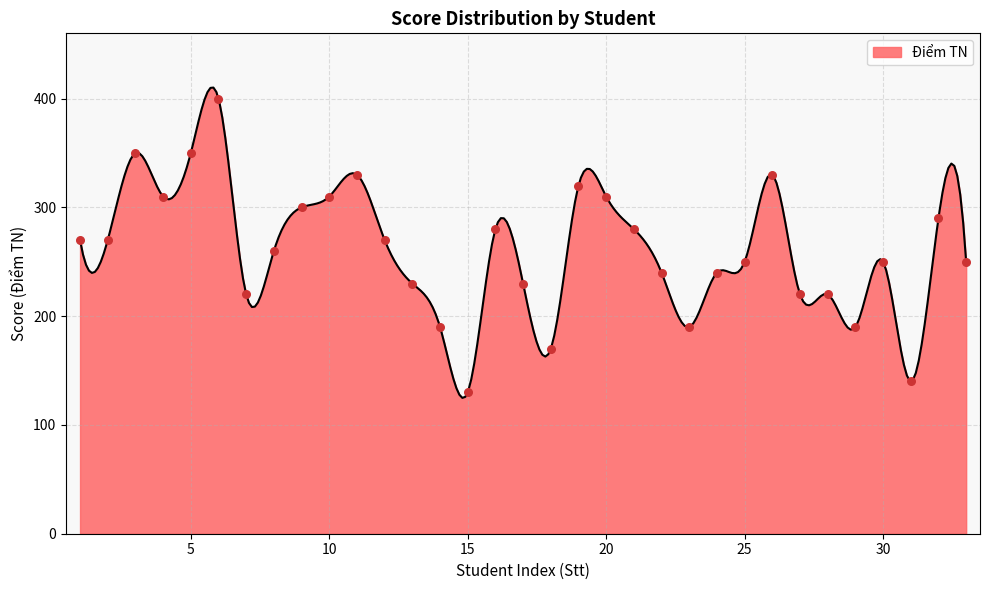

Which has a higher value, 32 or 11?

11